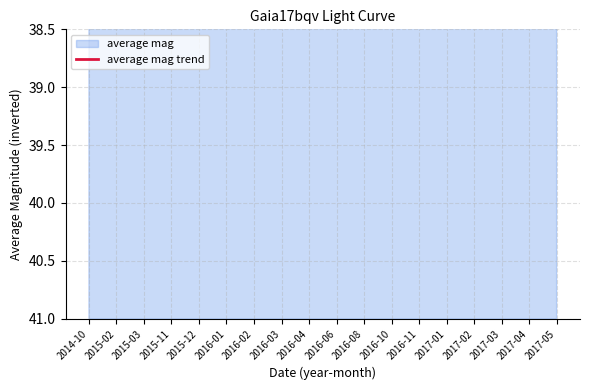

Which label corresponds to the largest value in the chart?

2017-05